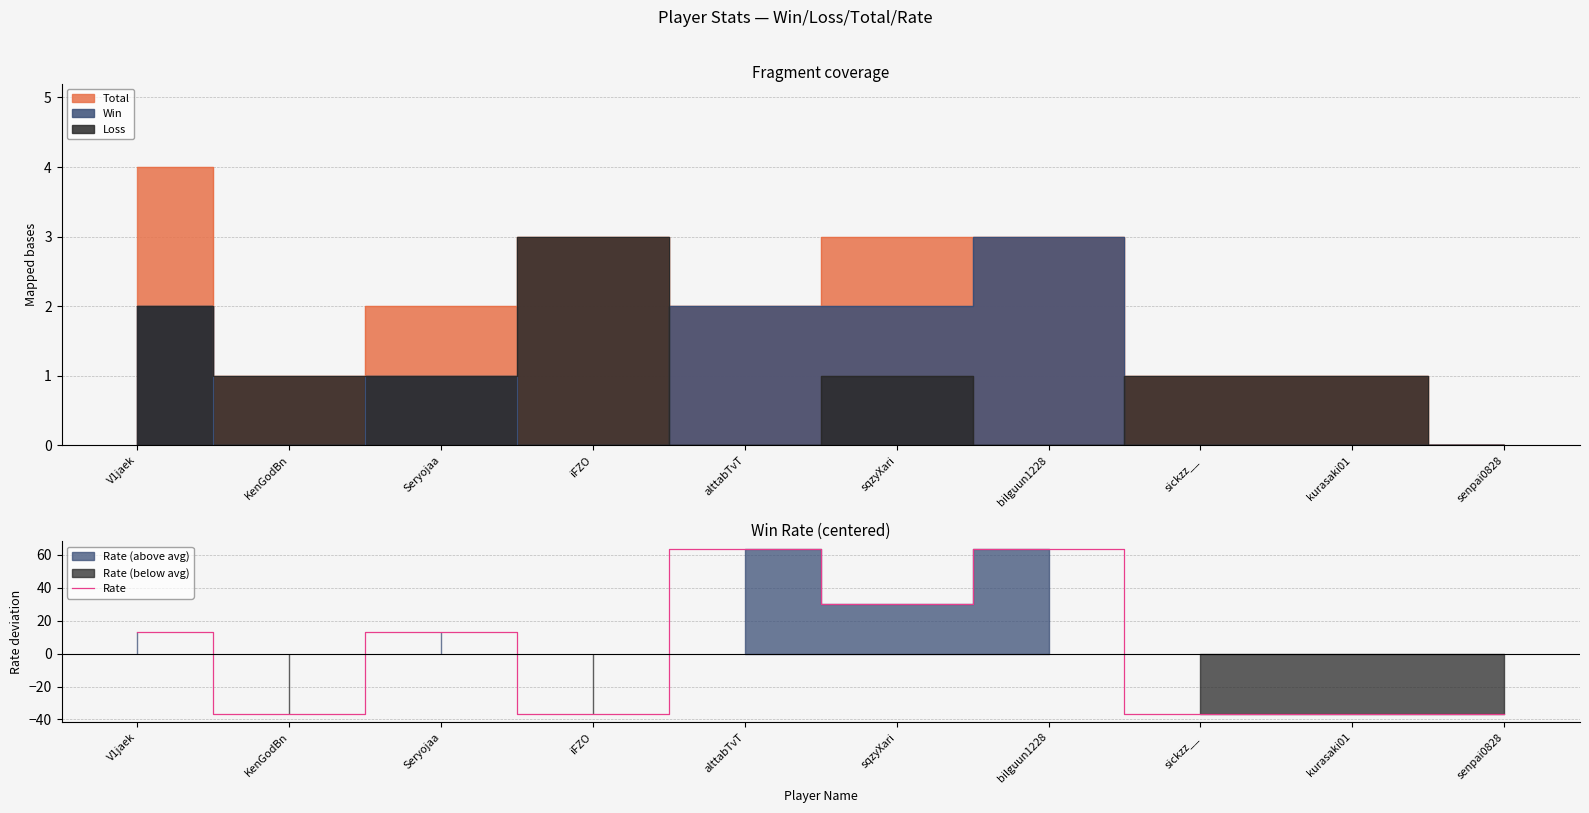

Reading right to left, transcribe all the data shown in this chart.

senpai0828=-36.7	kurasaki01=-36.7	sickzz__=-36.7	bilguun1228=63.3	sqzyXari=30.3	alttabTvT=63.3	iFZO=-36.7	Seryojaa=13.3	KenGodBn=-36.7	V1jaek=13.3